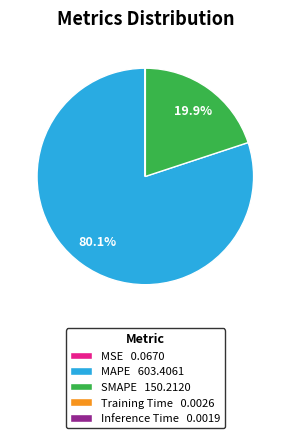

Does MAPE account for over 50% of the chart?

Yes